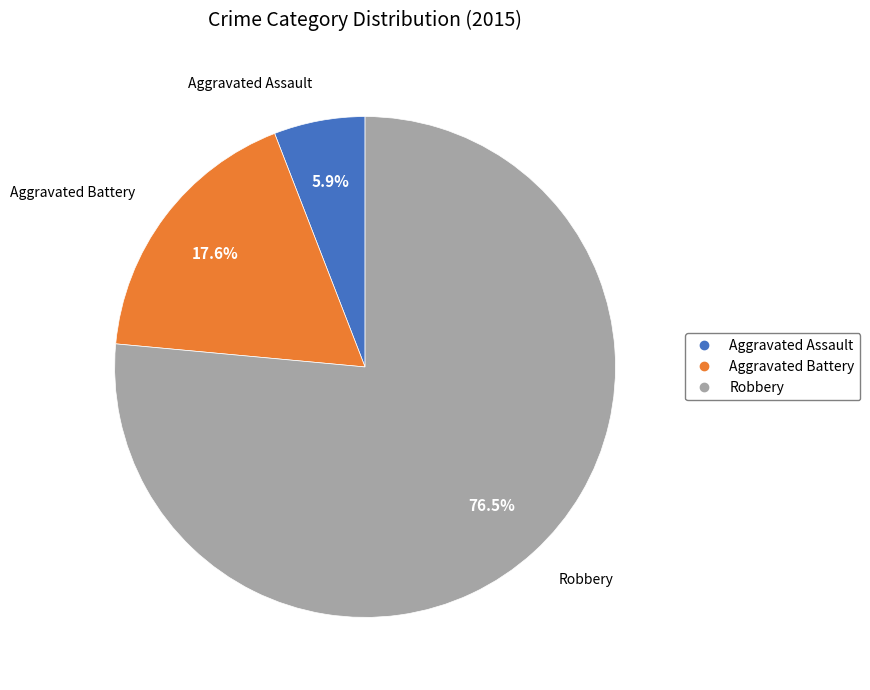

What is the ratio of the value at Aggravated Battery to the value at Robbery?

0.2